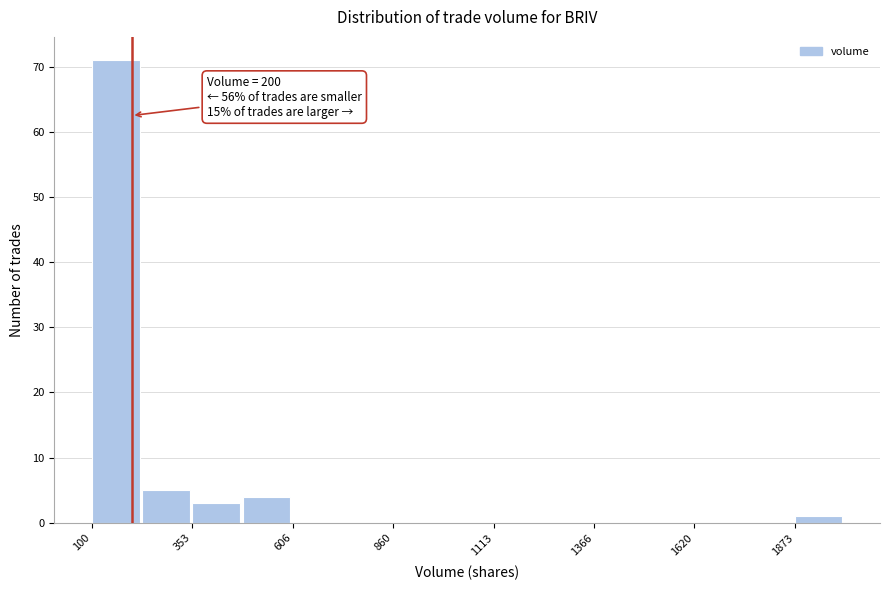

Around what value on the x-axis is the tallest bar? Give the approximate position of its centre, as read against the axis.

150